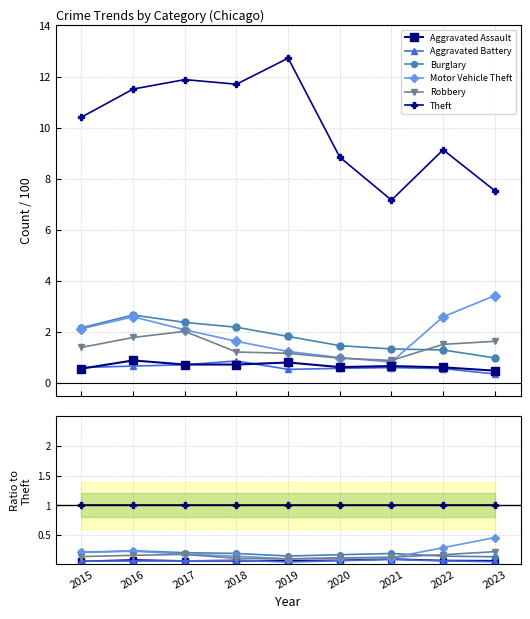

Rank the series by their maximum value, from lowest to highest.

Aggravated Battery, Aggravated Assault, Robbery, Burglary, Motor Vehicle Theft, Theft